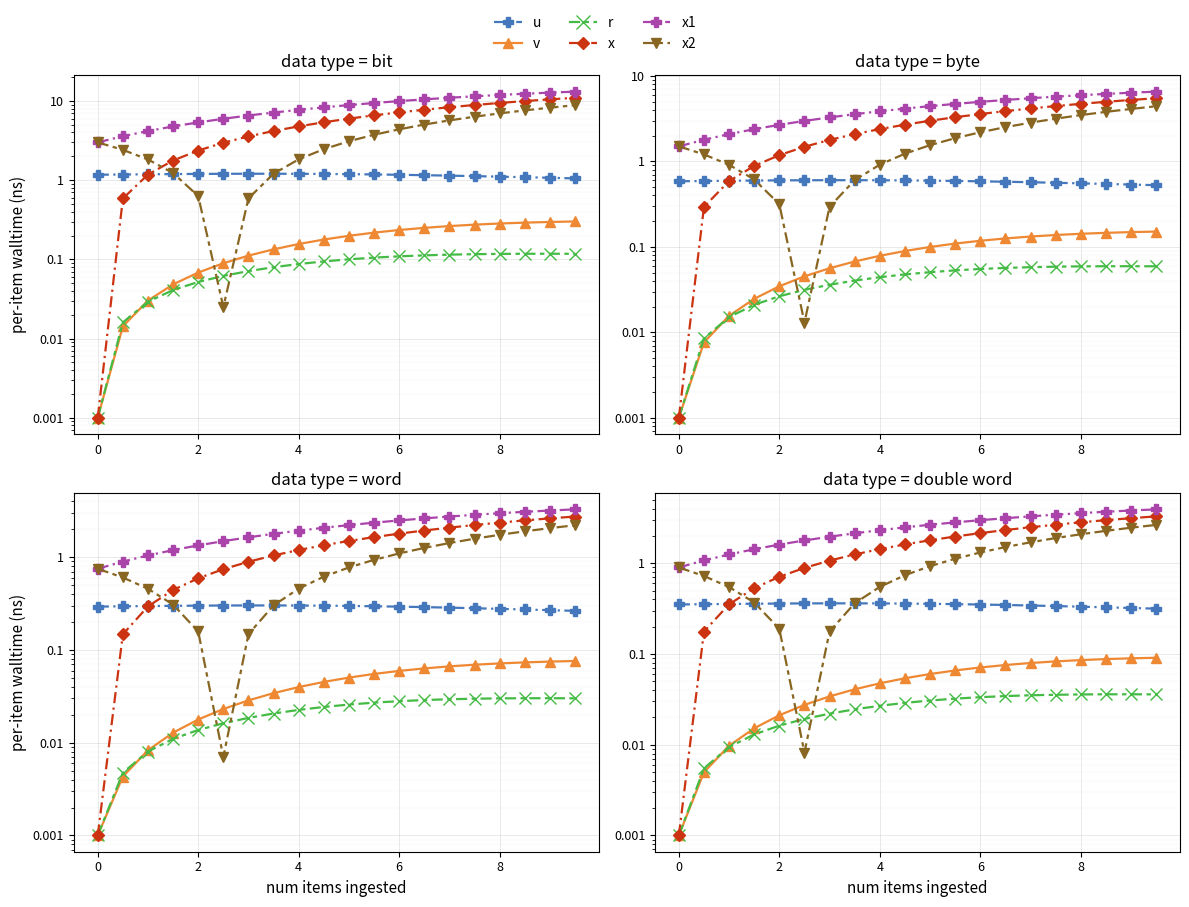

True or false: x1 has a value of 0.6 at 4.

False